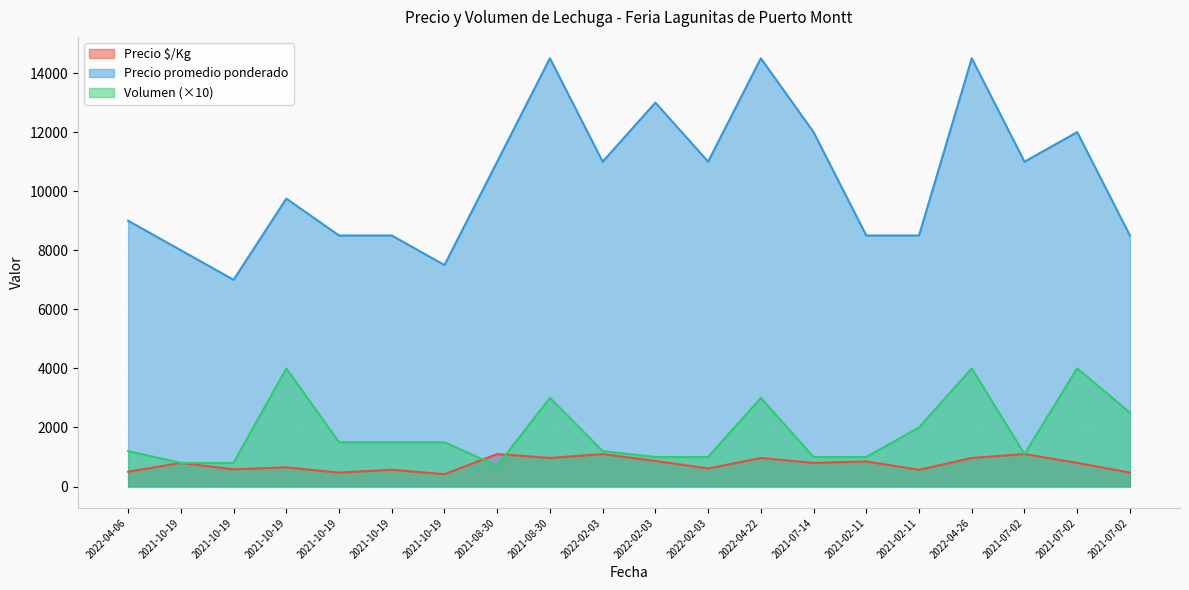

True or false: Precio $/Kg has a value of 698 at 2021-10-19.

False